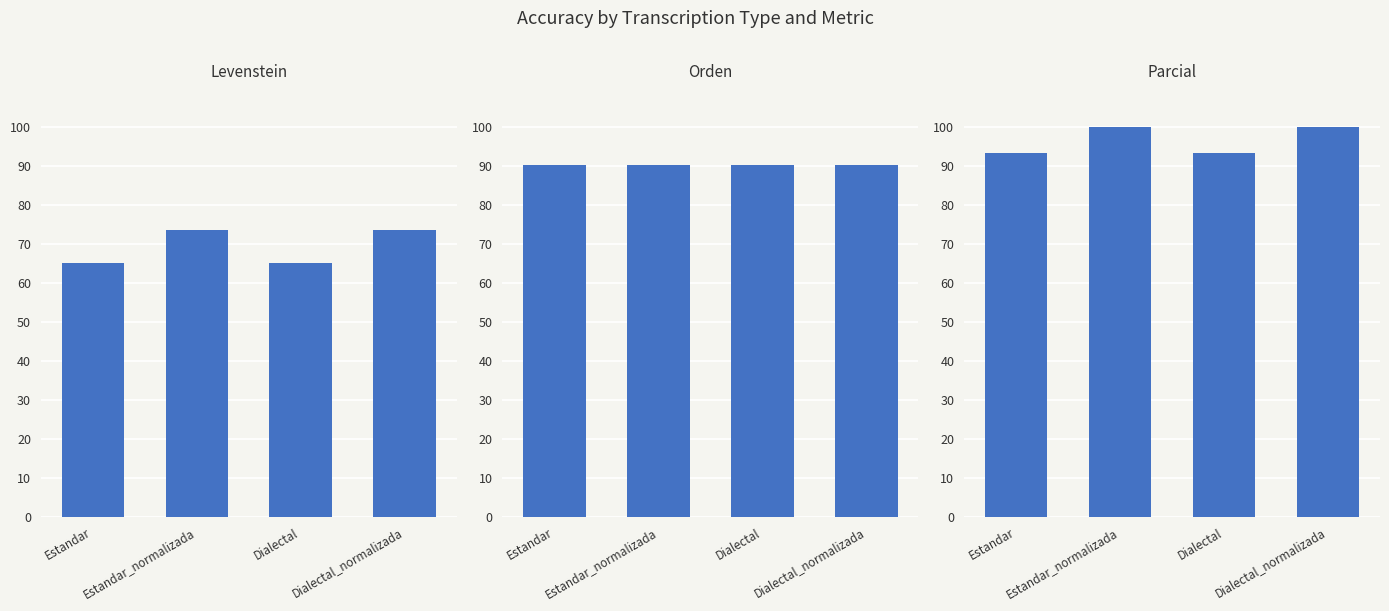

Reading left to right, extract all data points from this chart.

Levenstein: 65.2	73.7	65.2	73.7
Orden: 90.3	90.3	90.3	90.3
Parcial: 93.3	100.0	93.3	100.0